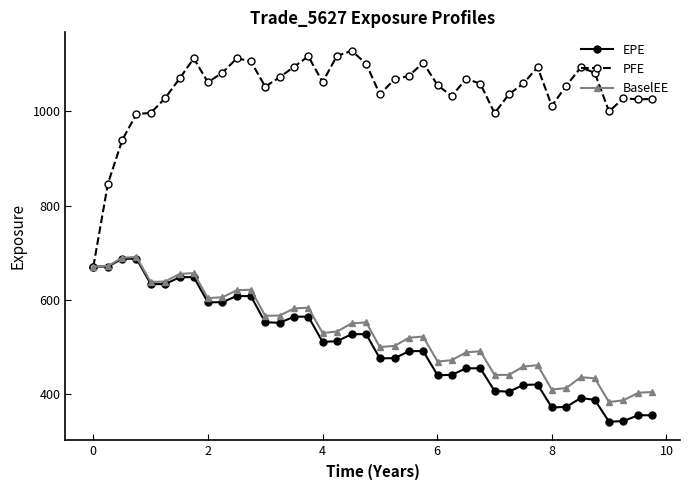

What is the value of the BaselEE point at the 17th from the left?

529.6